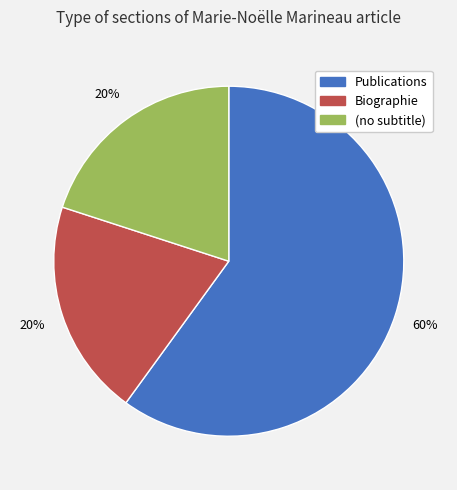

How many segments does this pie chart have?

3